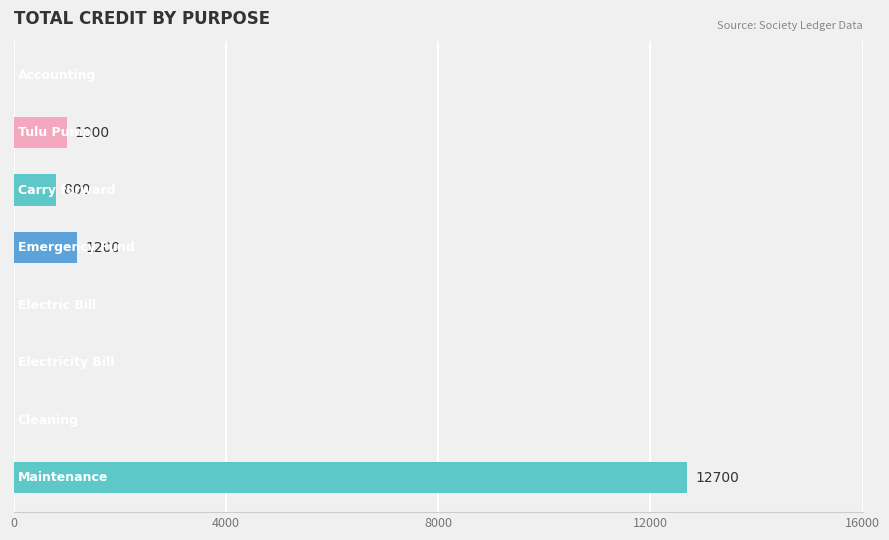

What is the greatest value displayed?

12700